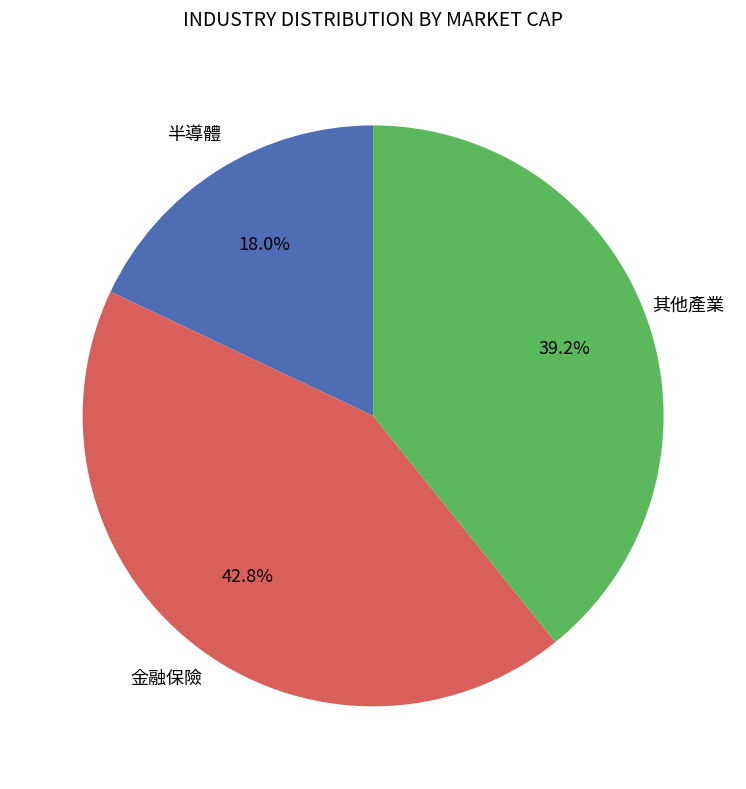

Does any single category account for the majority?

No